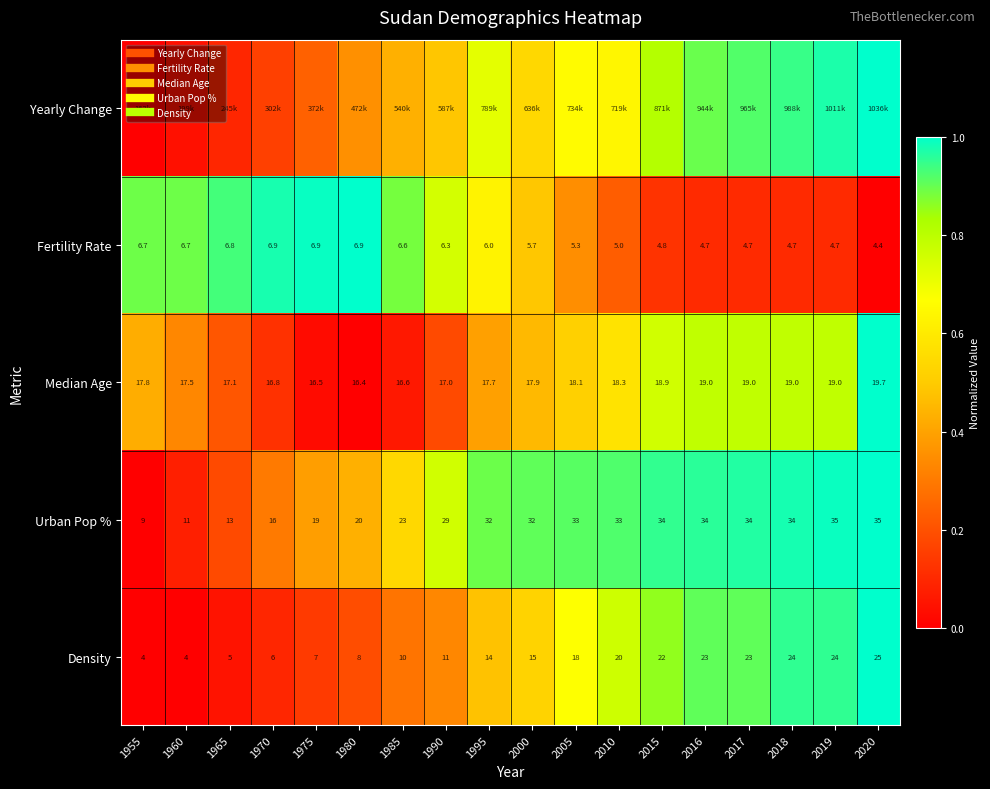

At how many categories does at least one series exceed 0?

18